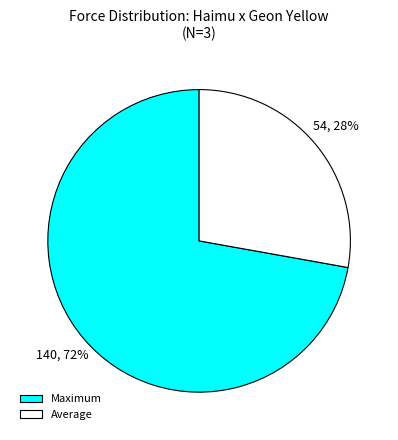

Count the number of slices in the pie.

2